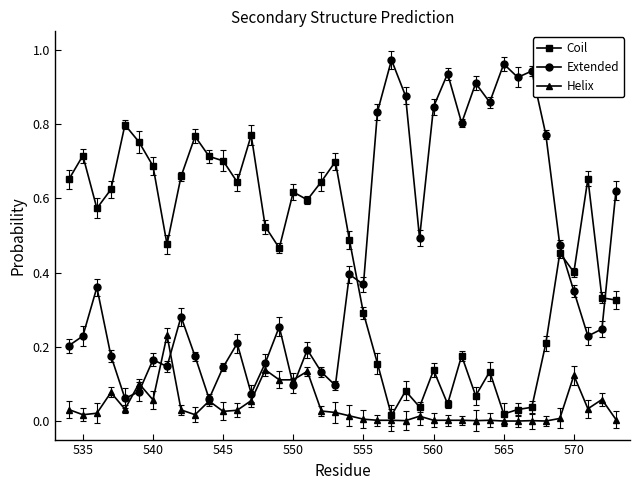

Rank the series by their maximum value, from highest to lowest.

Extended, Coil, Helix